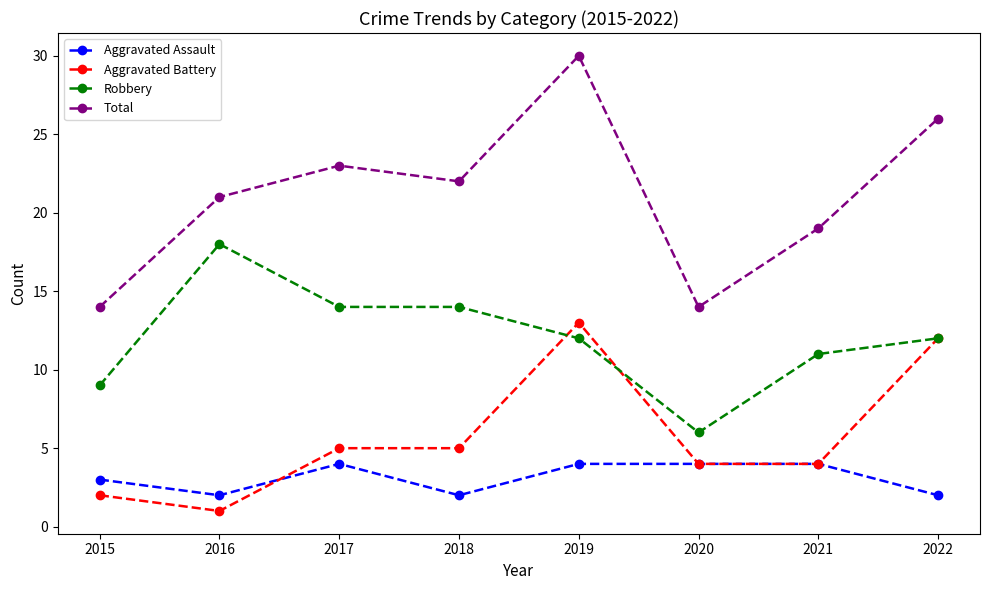

What is the value of the Aggravated Assault point at the 1st from the left?

3